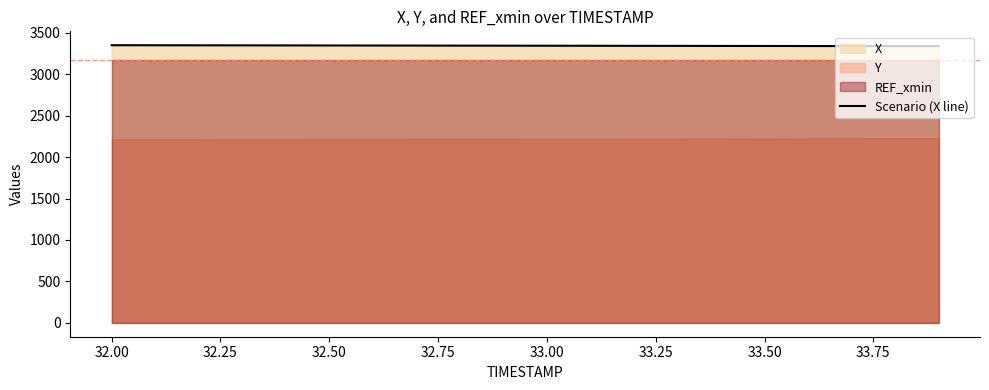

How many values are below 3345?

9